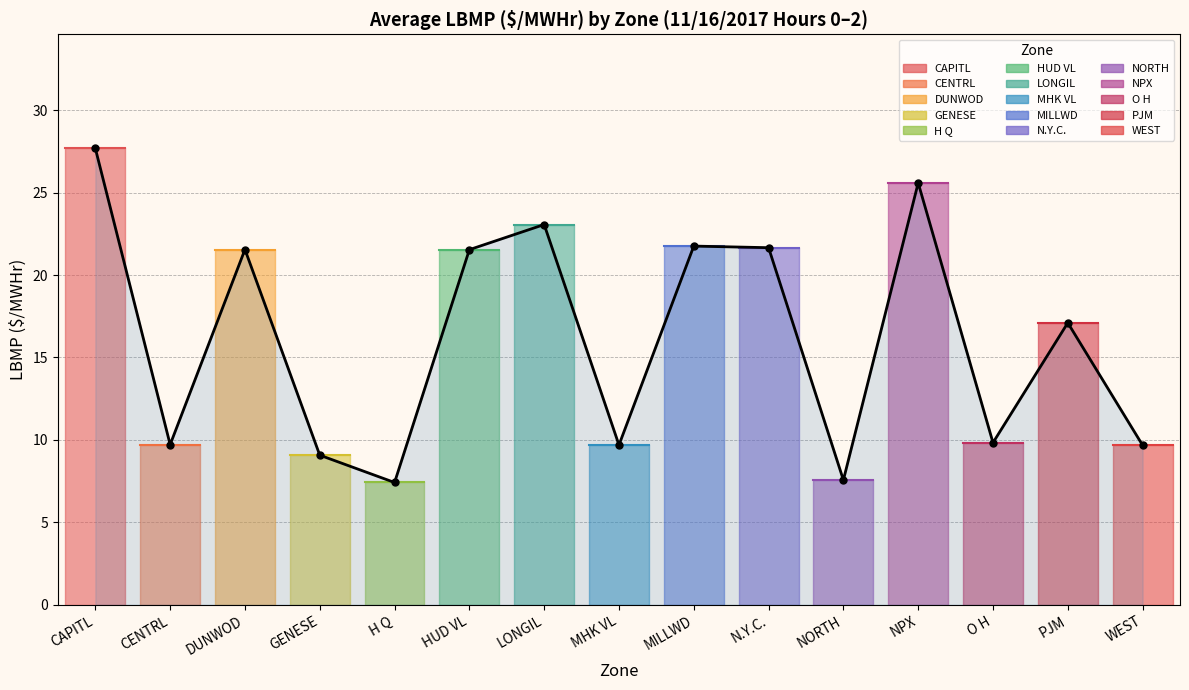

Approximately how many times larger is the value at LONGIL compared to NORTH?

3.0